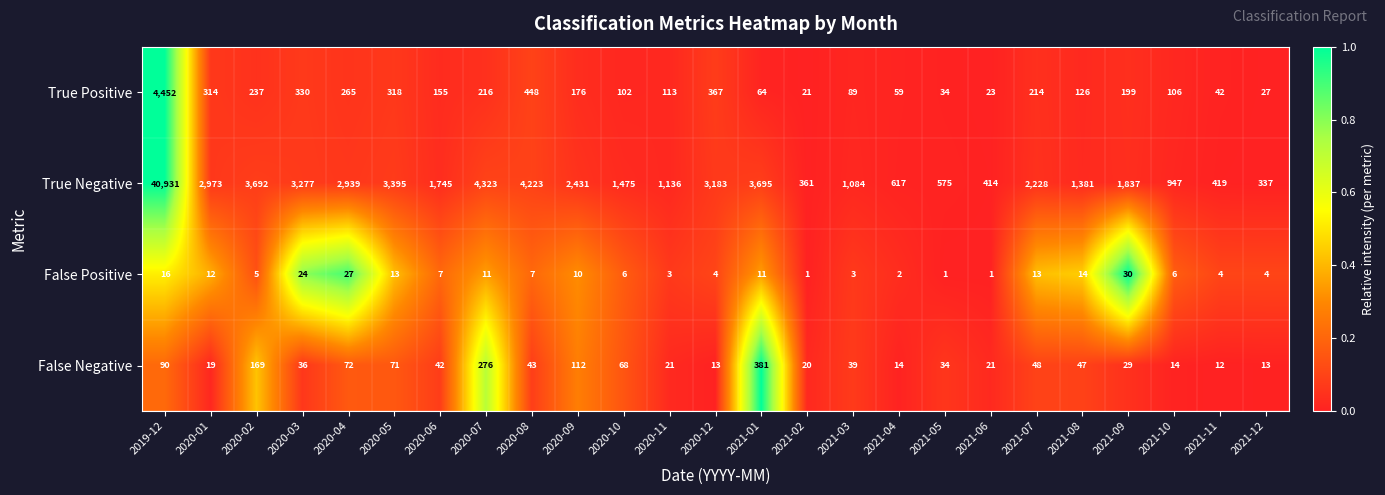

What is the spread (max minus min) of values at 2021-05?

574